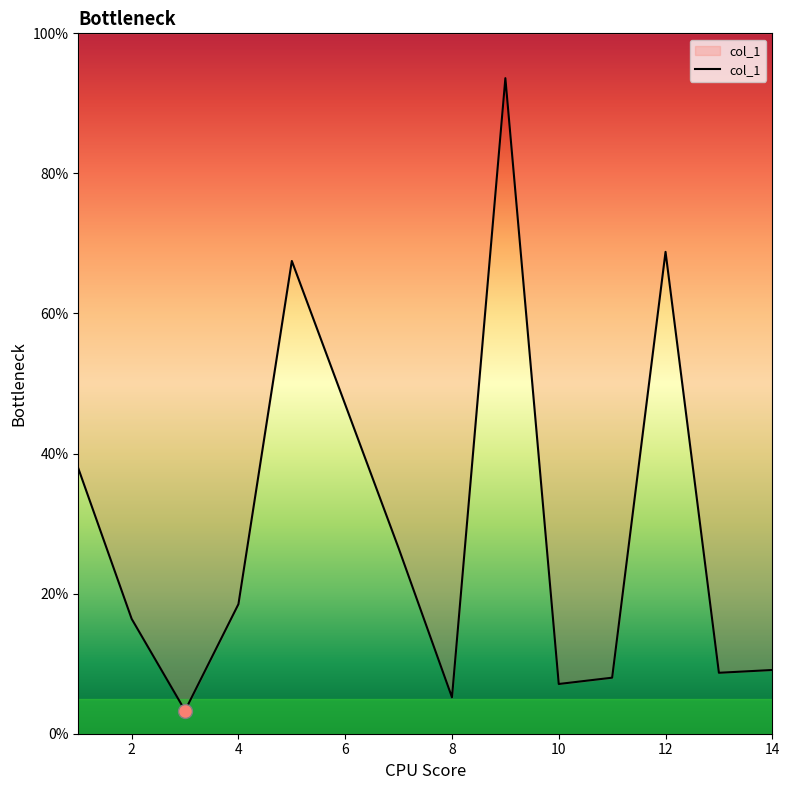

Is it true that the value at 10 is 2.1?

False